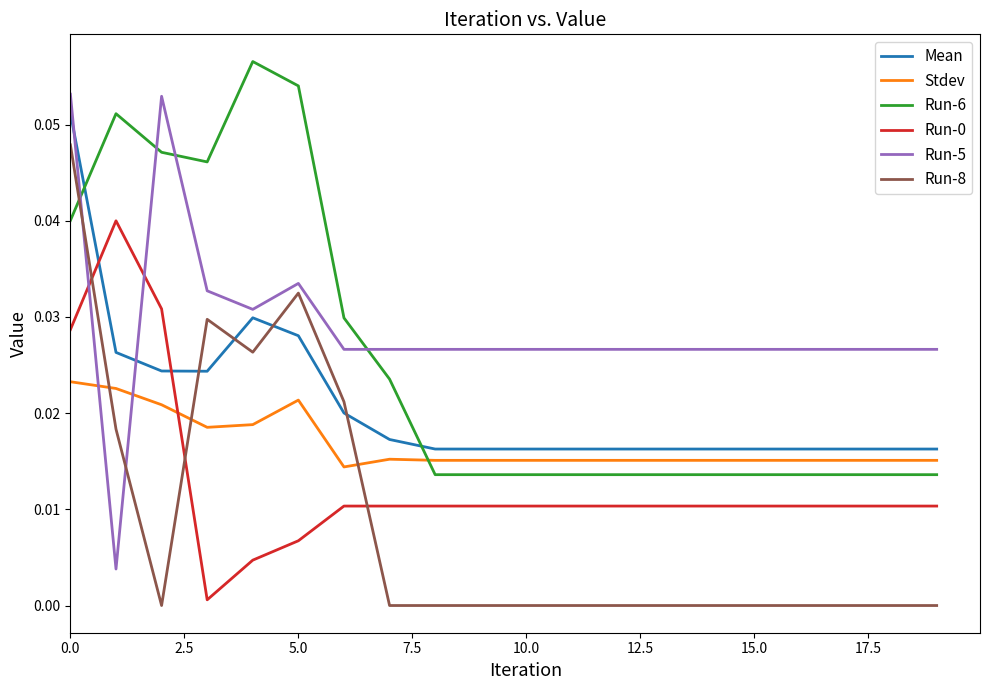

Which series has the largest total across all categories?

Run-5